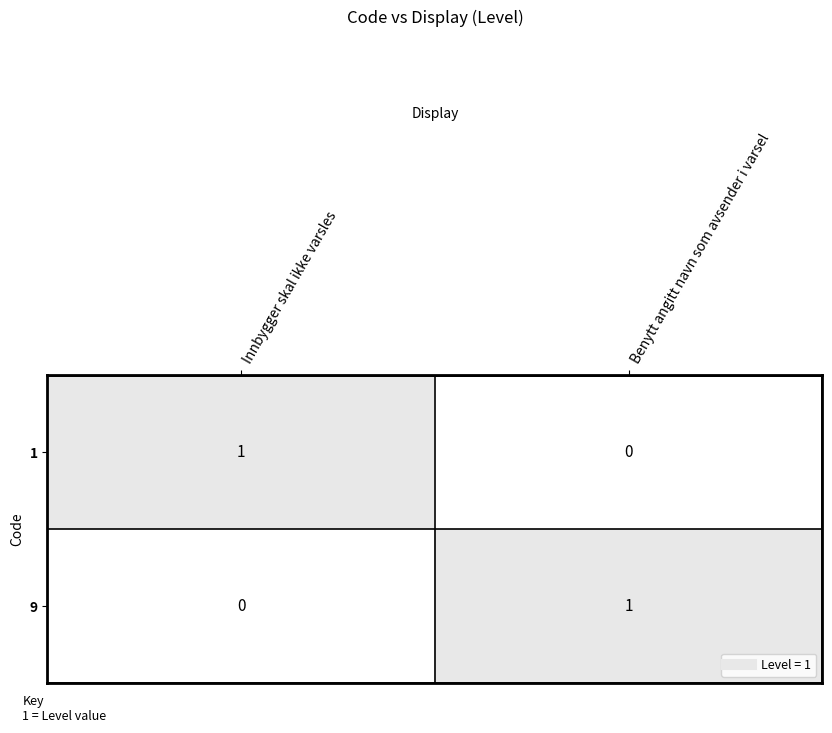

At Innbygger skal ikke varsles, list the series in order from largest to smallest.

1, 9